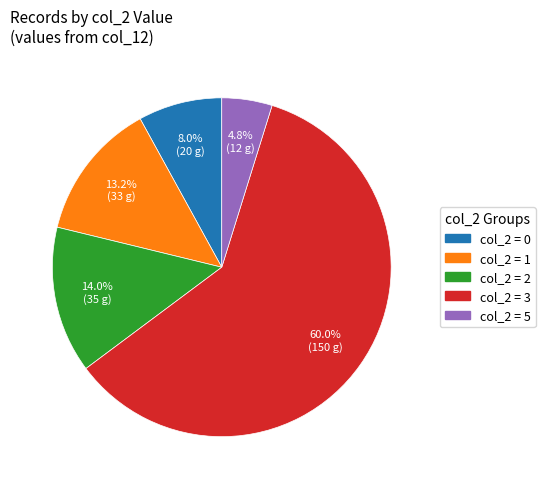

How many slices are in this pie chart?

5